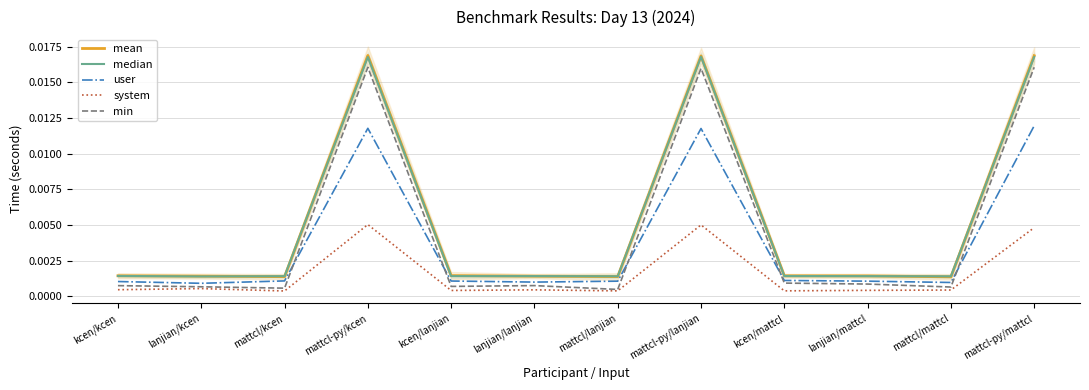

How many data points does each series have?

12